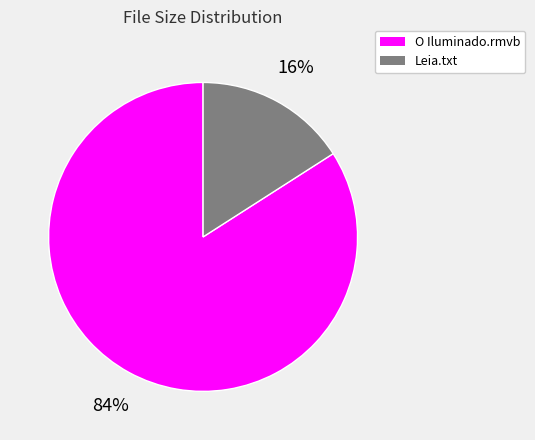

To the nearest percent, what portion does Leia.txt represent?

16%